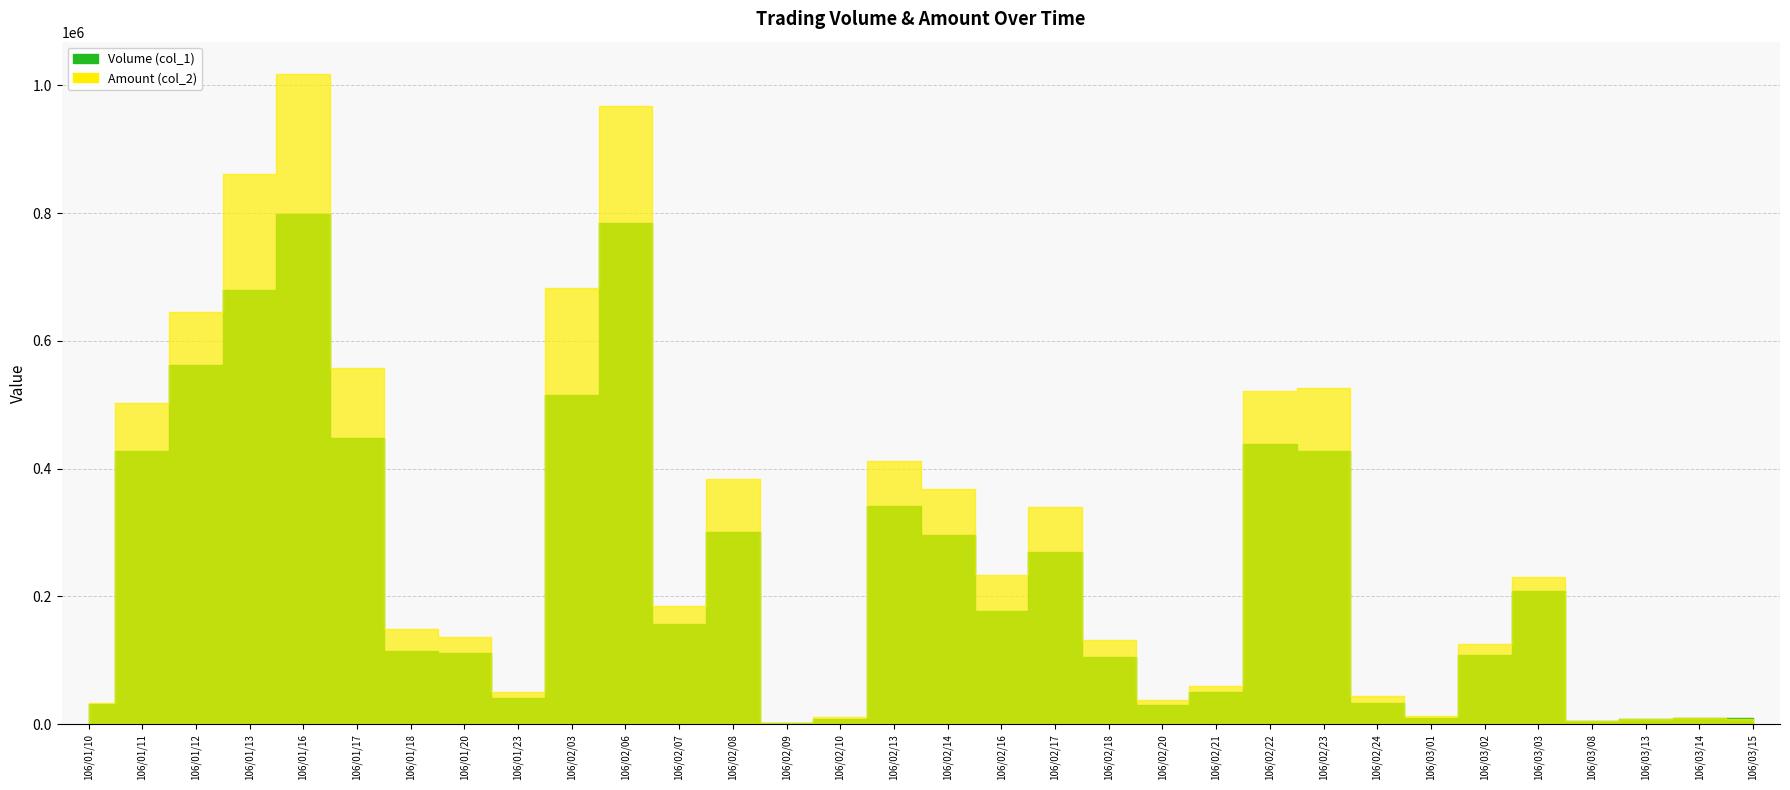

Rank the series by their maximum value, from lowest to highest.

Volume (col_1), Amount (col_2)